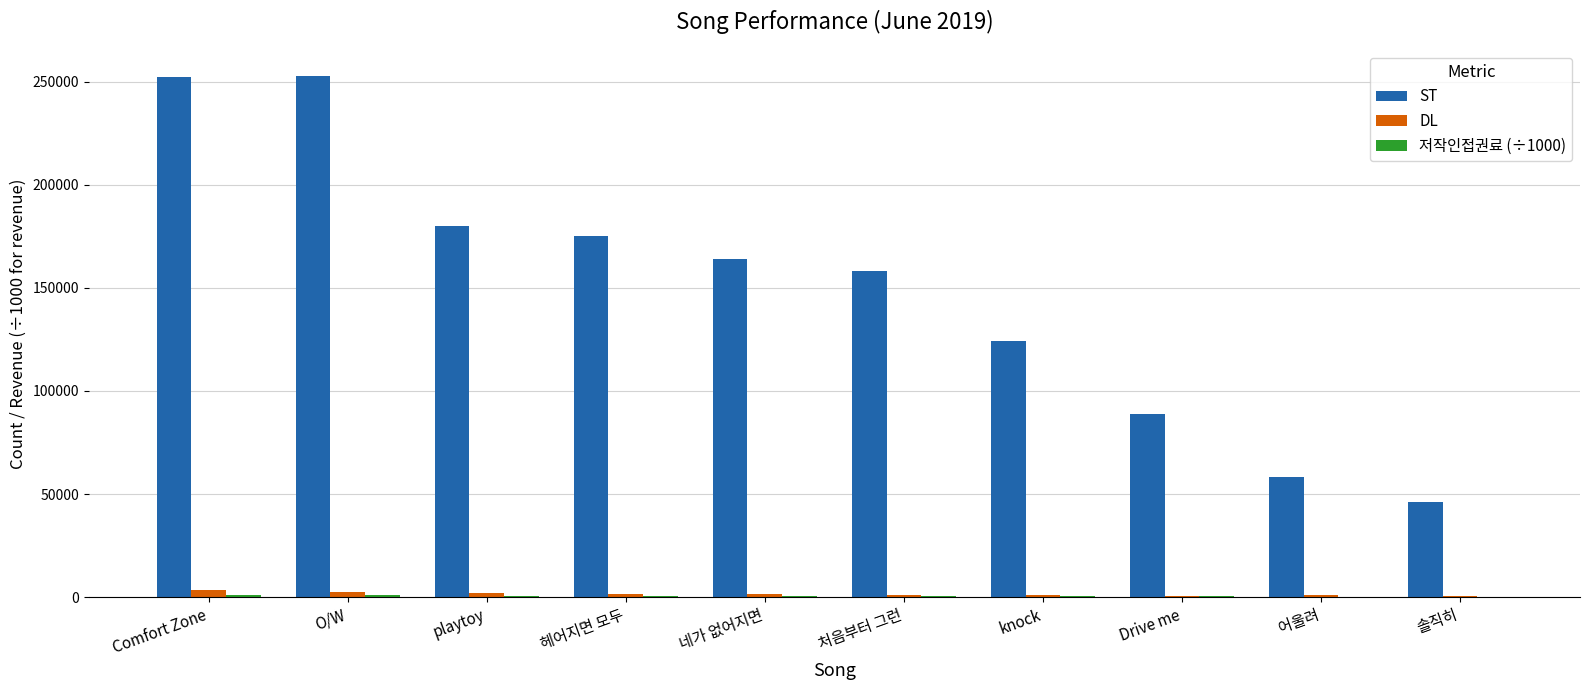

What is the sum of all DL values?

15304.0